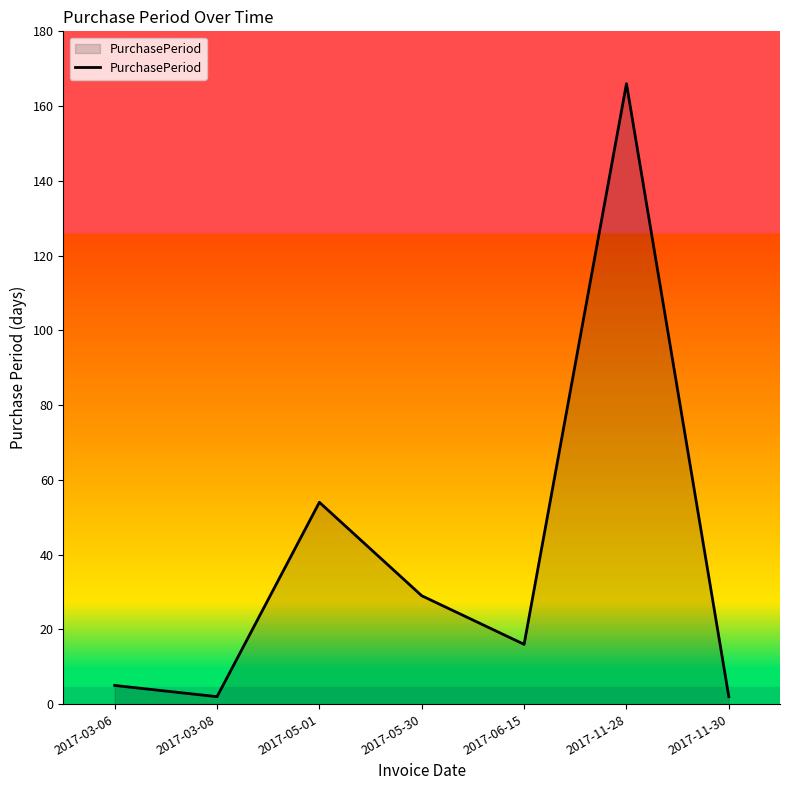

What is the difference between the values at 2017-05-01 and 2017-11-28?

112